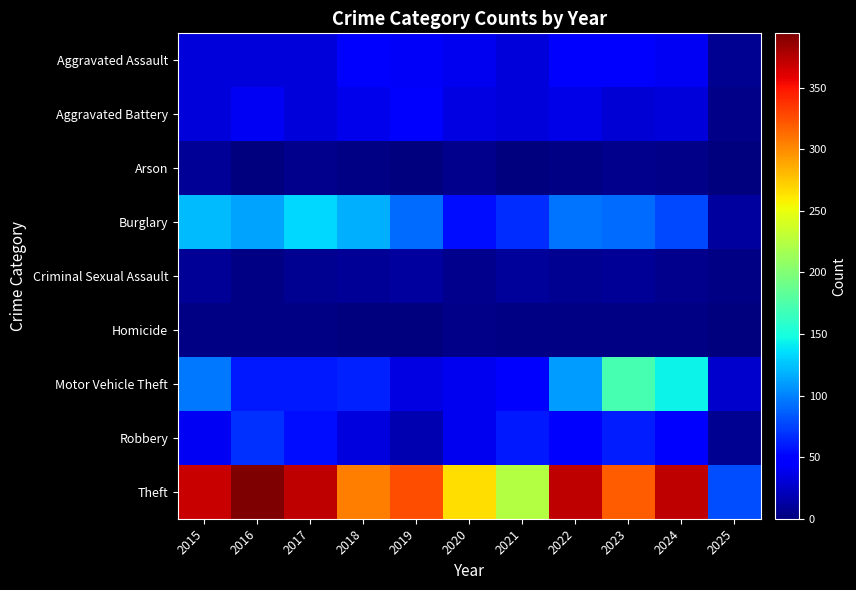

Between 2016 and 2020, which series saw the biggest shift?

Theft